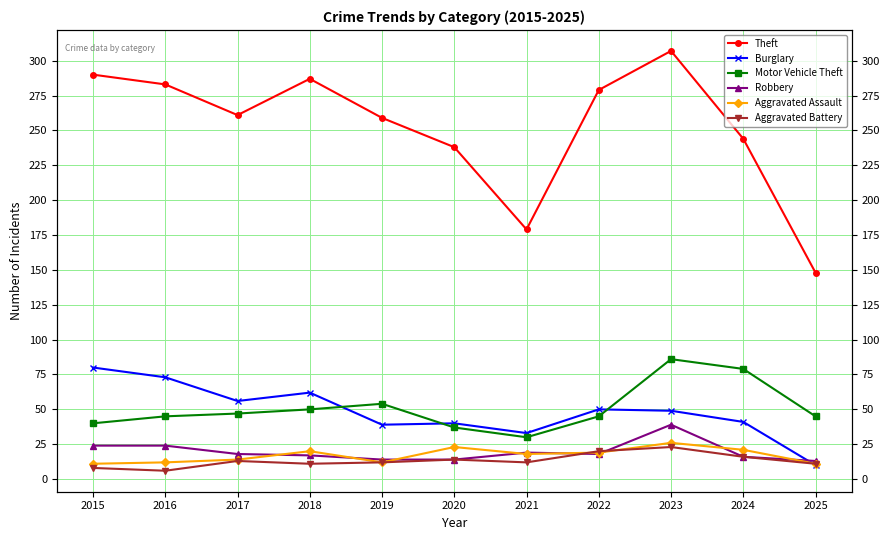

True or false: Motor Vehicle Theft has more than 1 points higher than both neighbors.

True